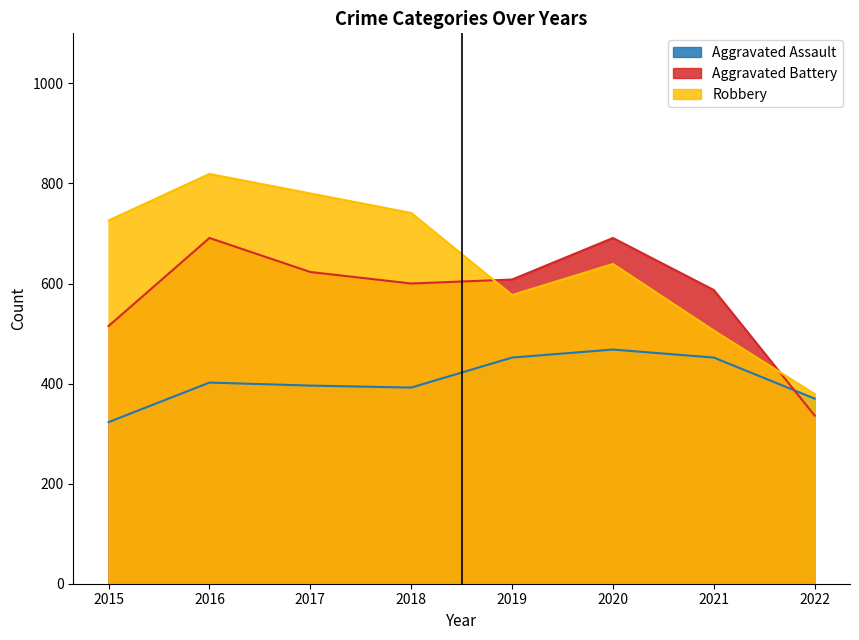

What is the lowest value of the Aggravated Assault series?

323